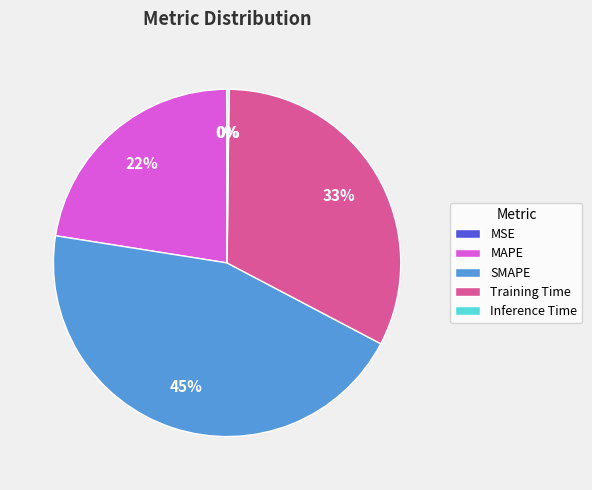

The SMAPE slice represents 54% of the pie. True or false?

False